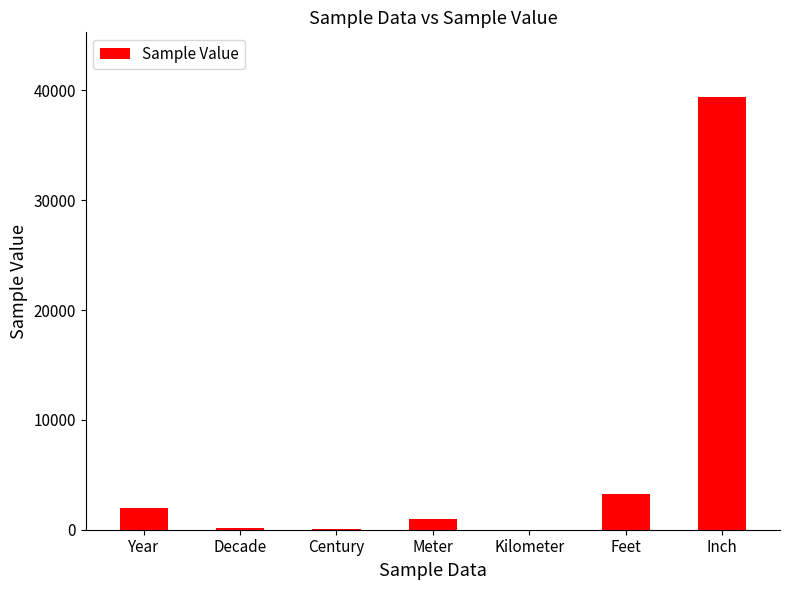

How many categories are shown in the chart?

7